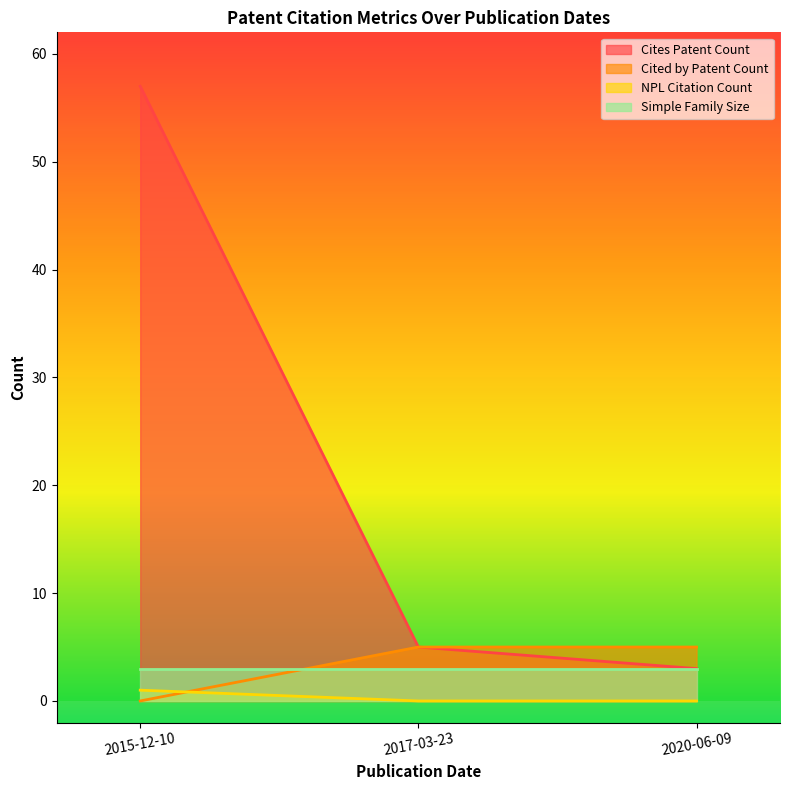

What is the difference between the Cites Patent Count values at 2015-12-10 and 2017-03-23?

52